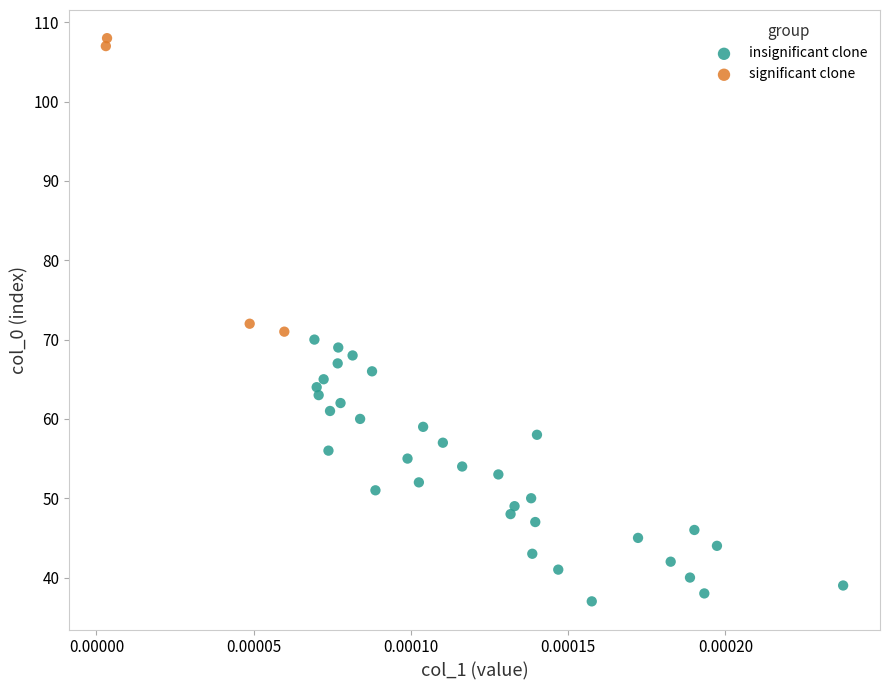

Which series reaches the minimum Y coordinate?

insignificant clone